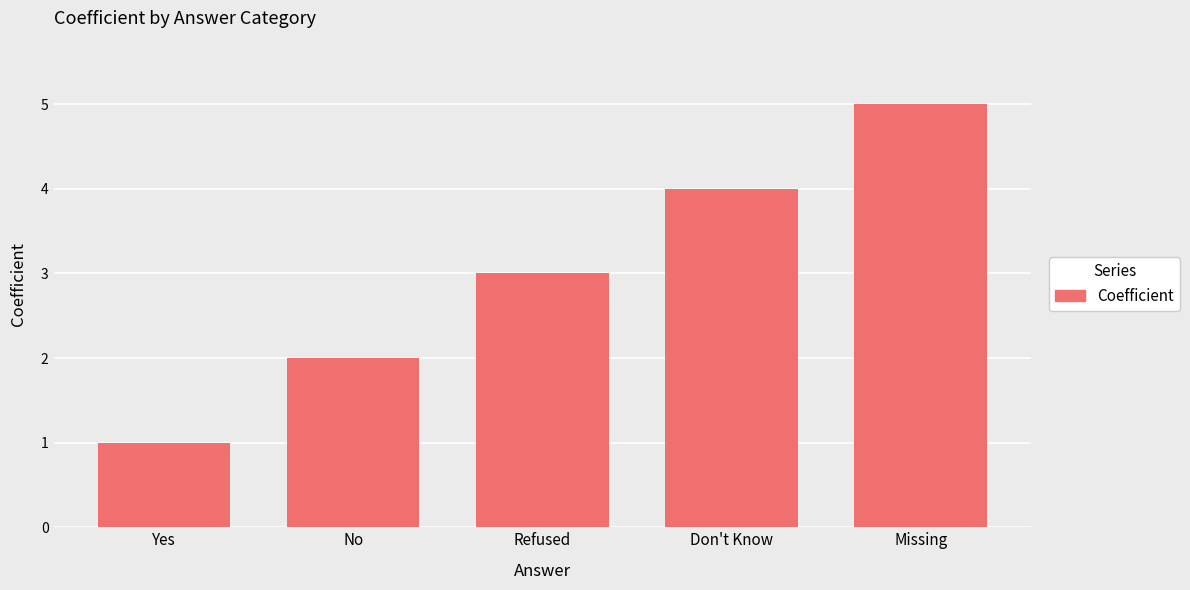

Which has a higher value, No or Don't Know?

Don't Know